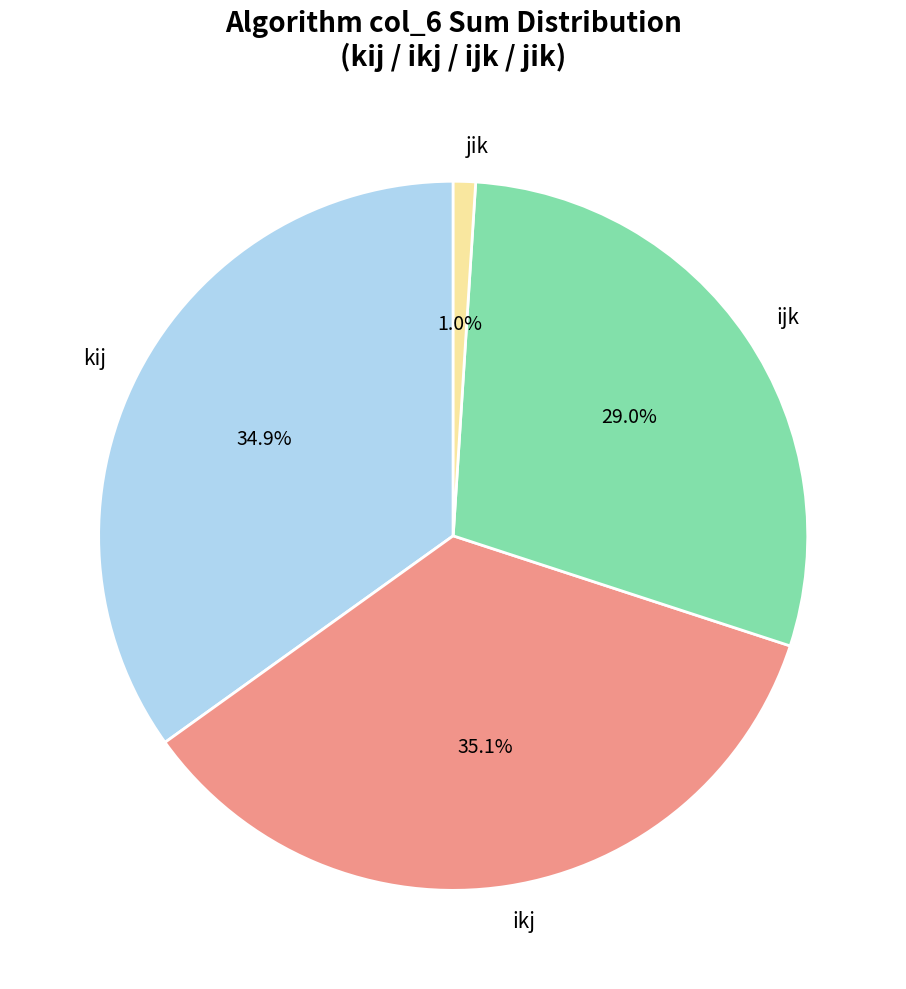

Which category has the smallest portion of the pie?

jik